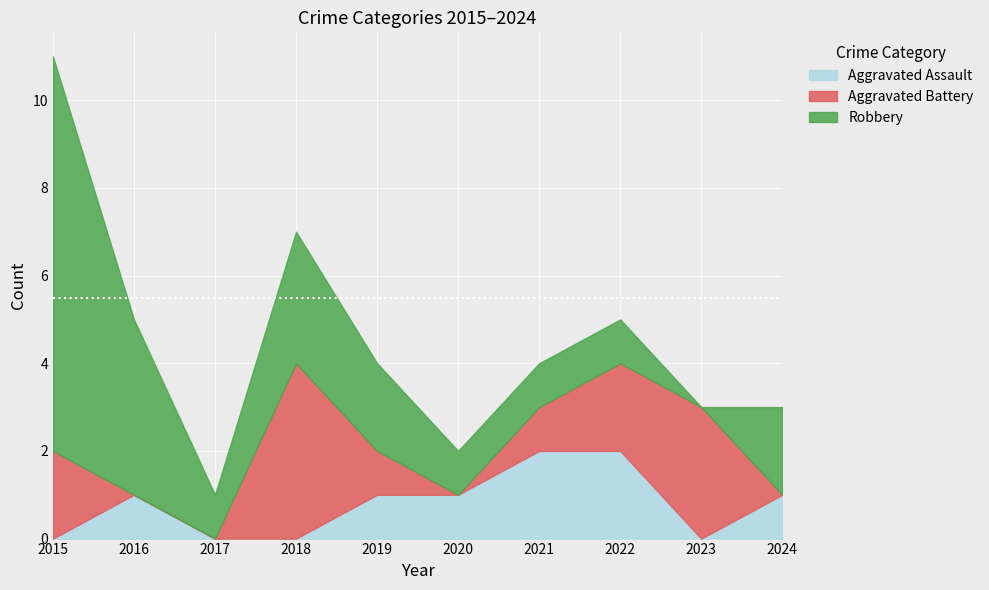

The value of Robbery at 2018 is 3. True or false?

True